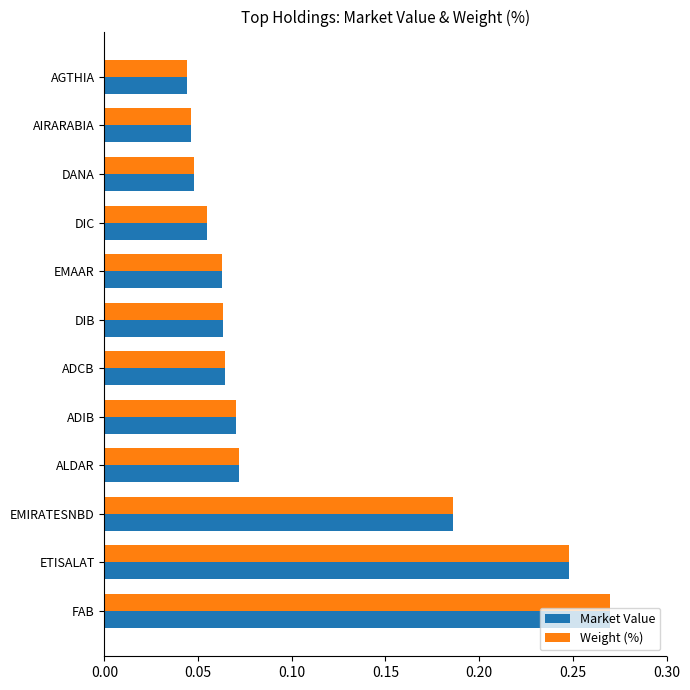

Count the Weight (%) values in the range 0 to 1.

12